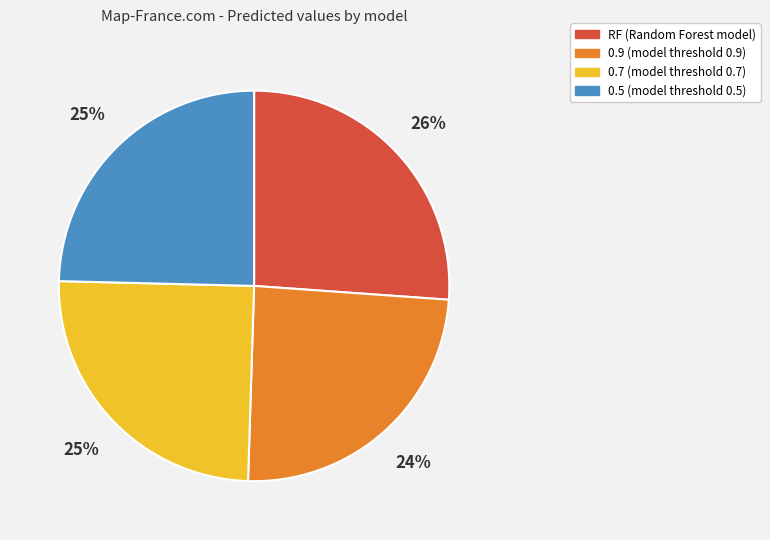

Which slice is the largest?

RF